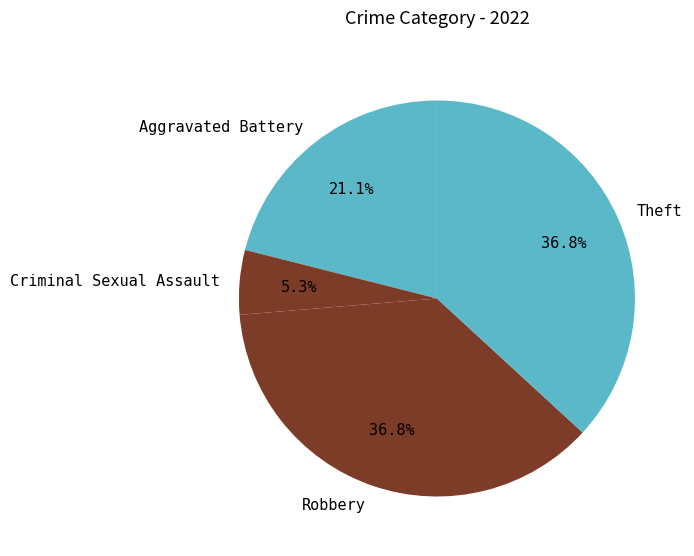

What percentage is NOT represented by Robbery?

63.2%